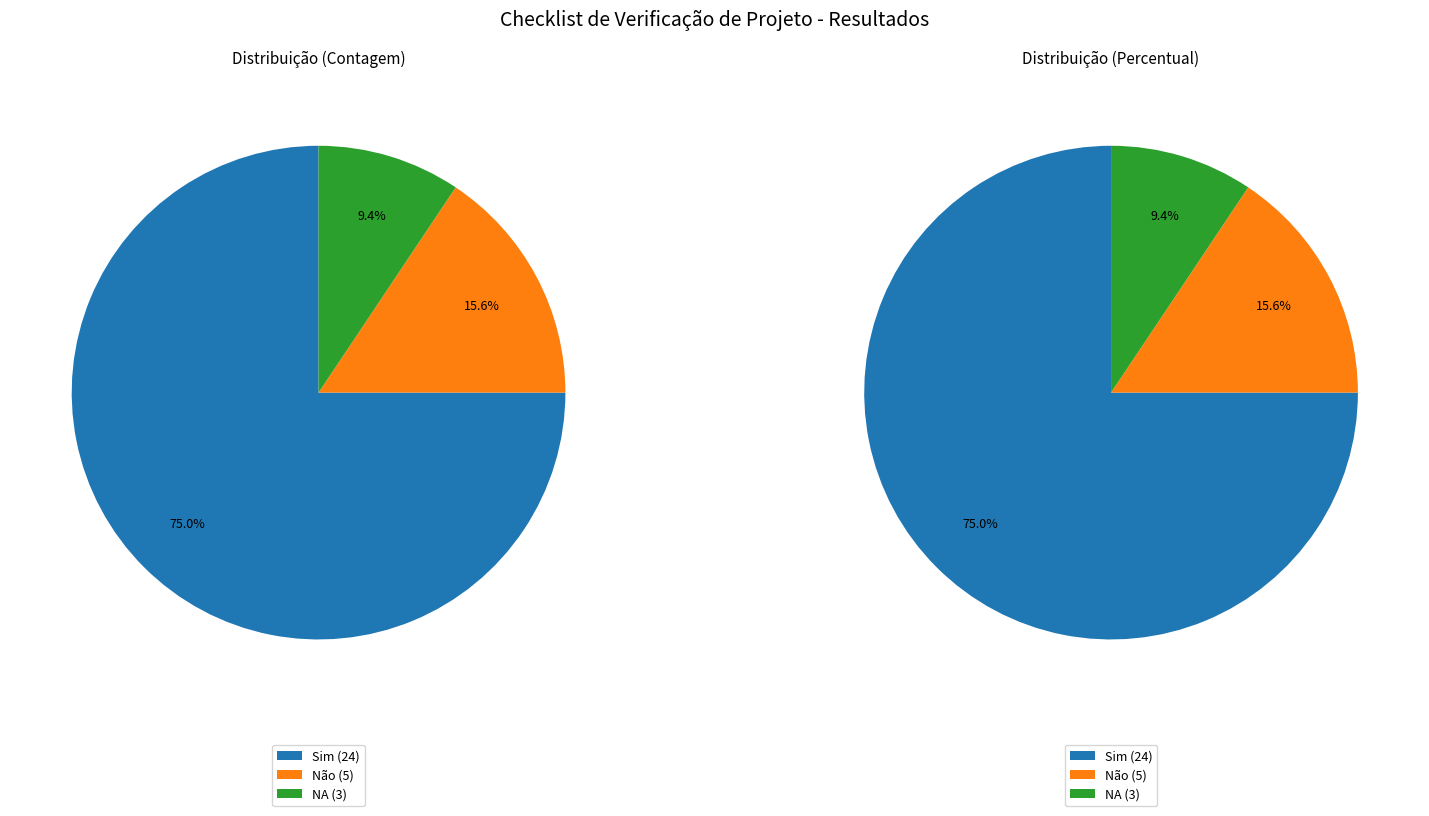

What is the ratio of the value at Sim to the value at Não?

4.8